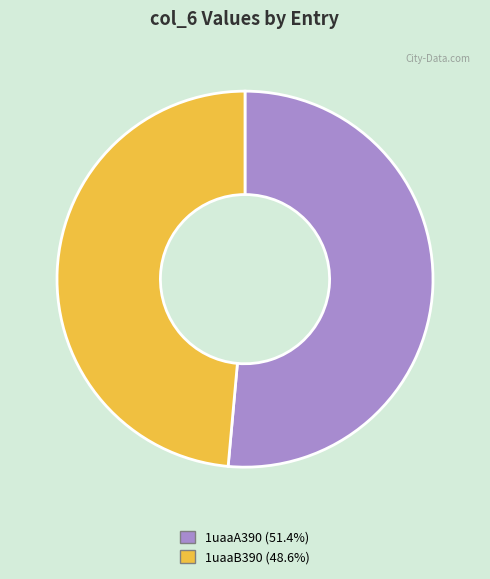

Is the sum of 1uaaA390 and 1uaaB390 greater than half?

Yes